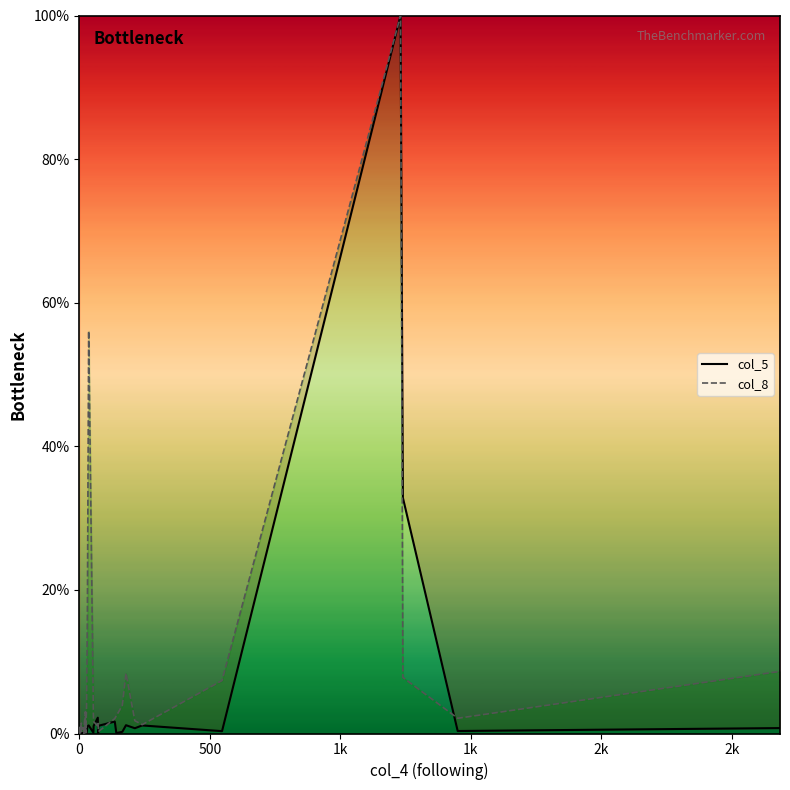

What is the sum of all col_5 values?

146.8